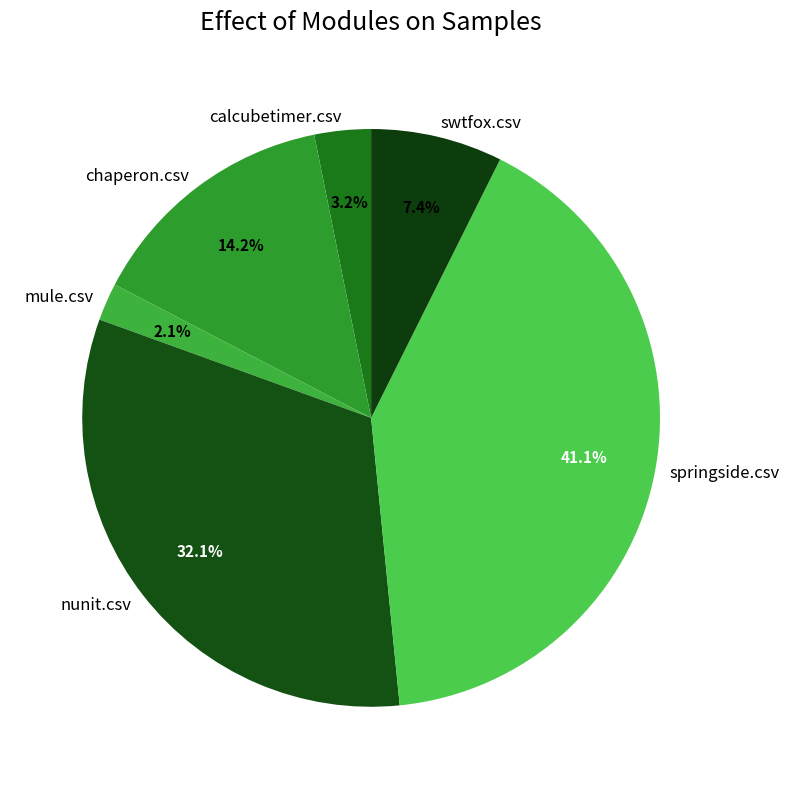

To the nearest percent, what portion does nunit.csv represent?

32%